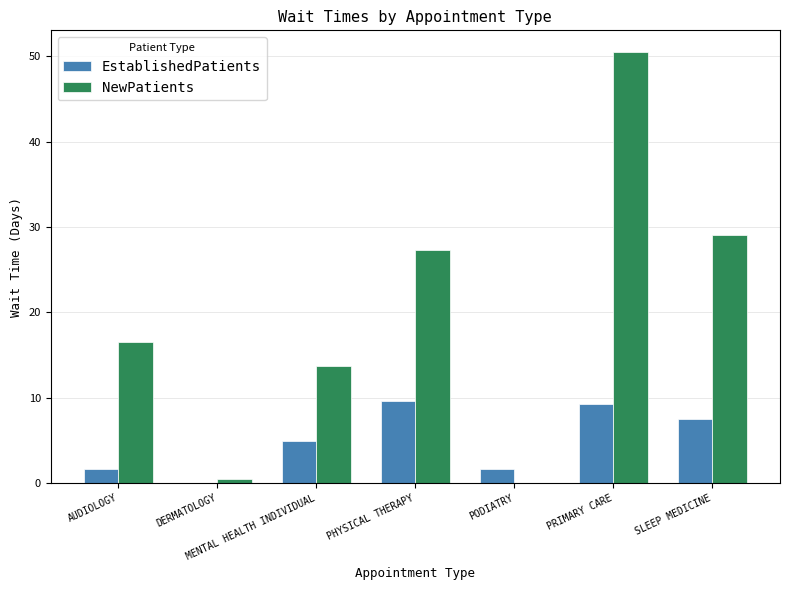

Which series has the widest spread of values?

NewPatients